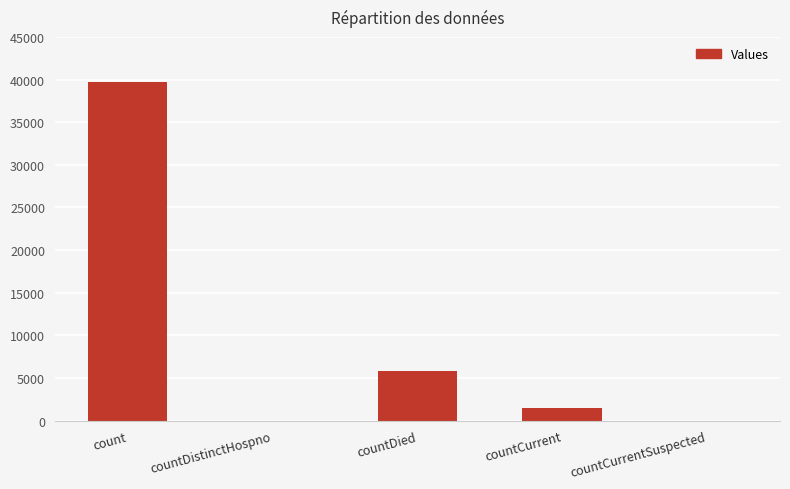

The value at countDistinctHospno is 0. True or false?

True